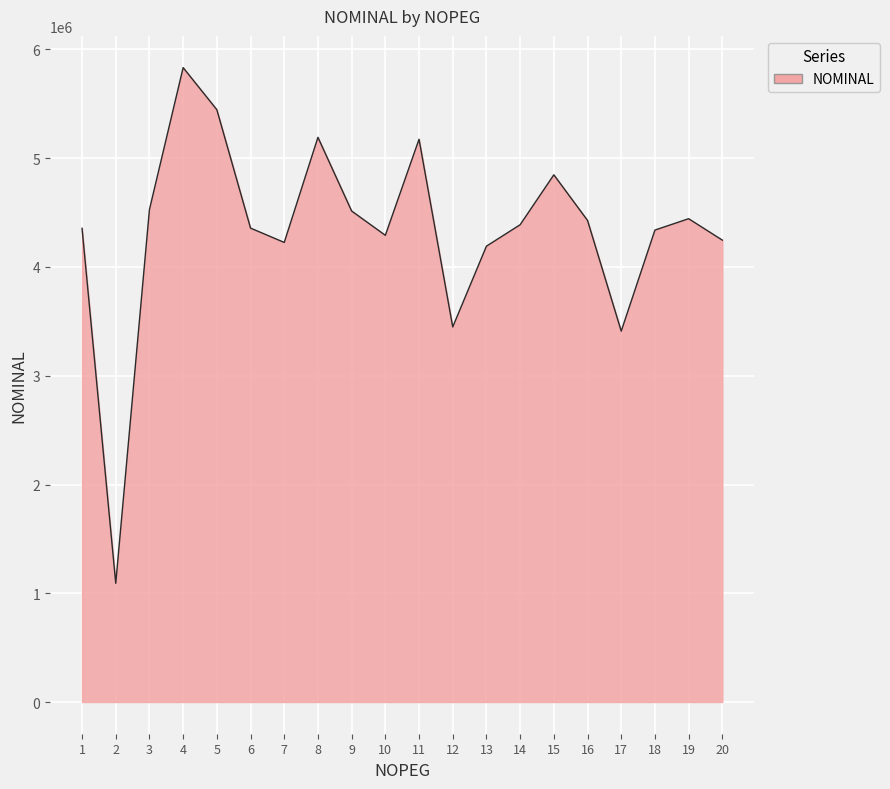

Where does the data first go above 4388622?

3